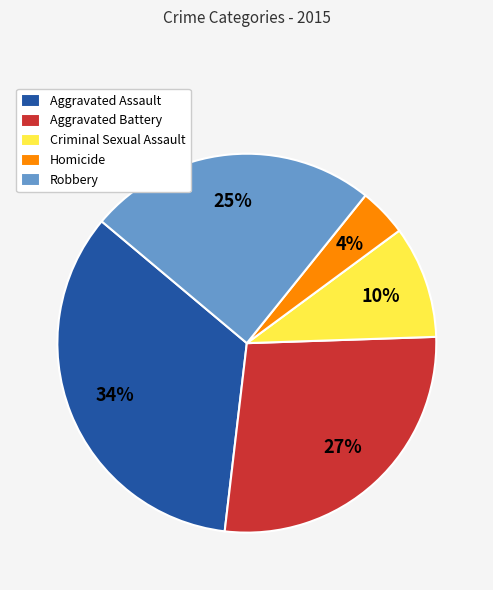

Count the number of slices in the pie.

5